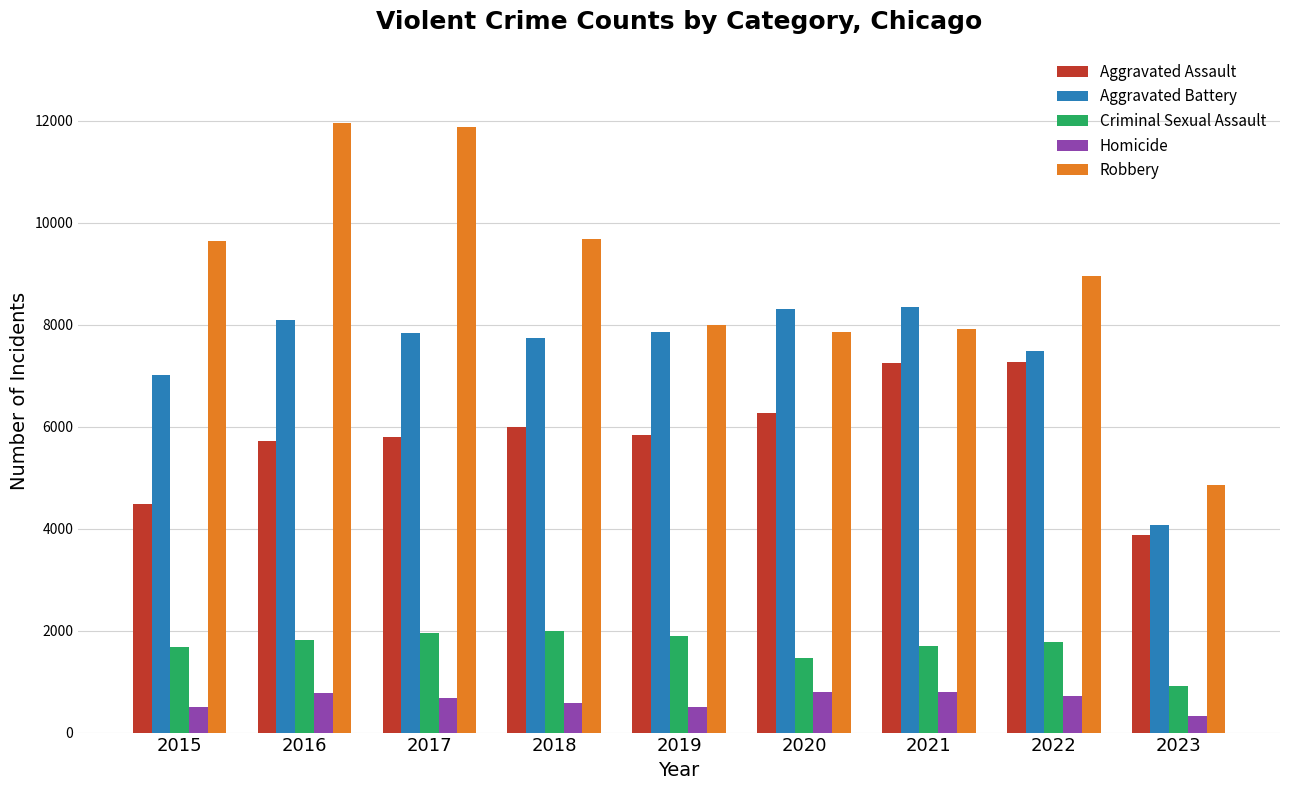

What is the approximate value of Aggravated Battery at 2018, to the nearest 100?

7700